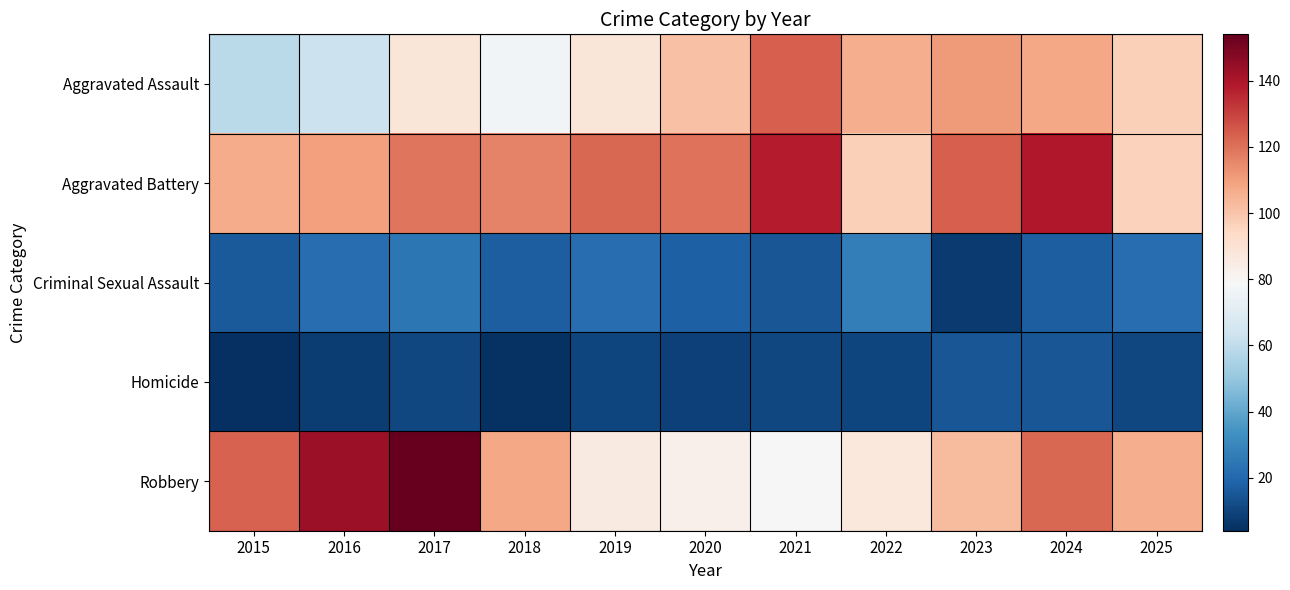

What is the total value across all series at 2019?

328